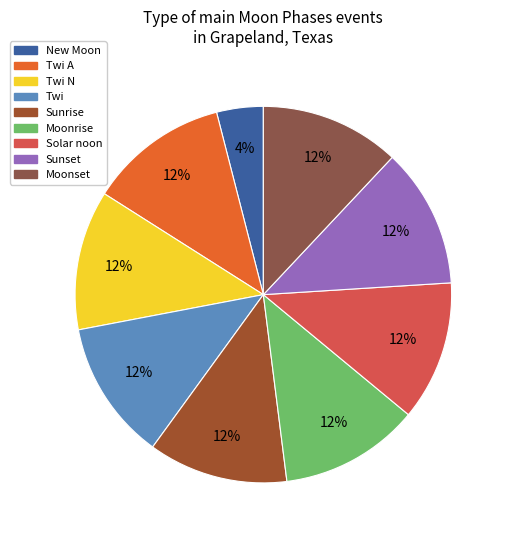

What is the smallest slice in the pie chart?

New Moon